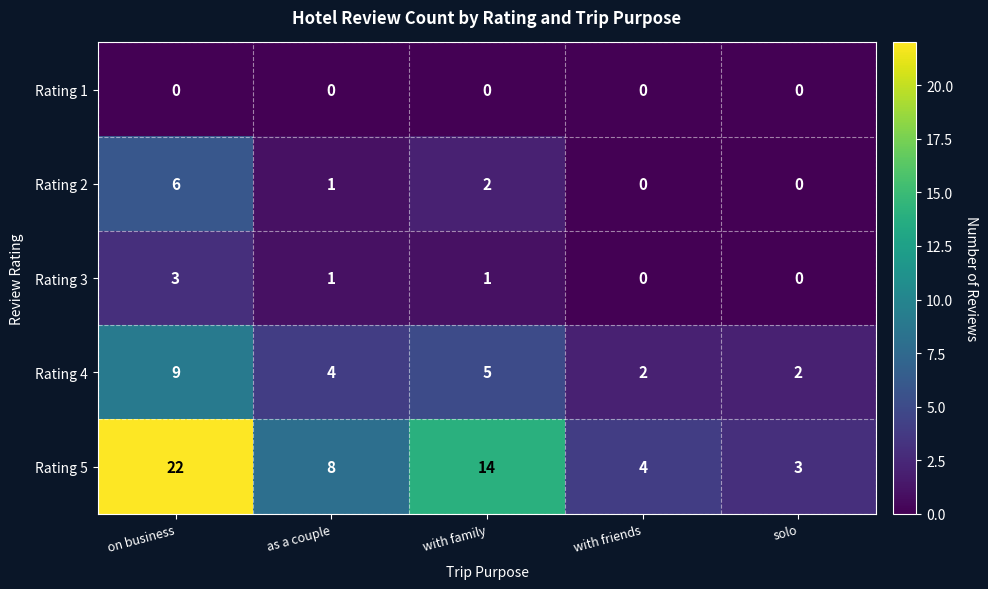

Which series has the largest total across all categories?

Rating 5